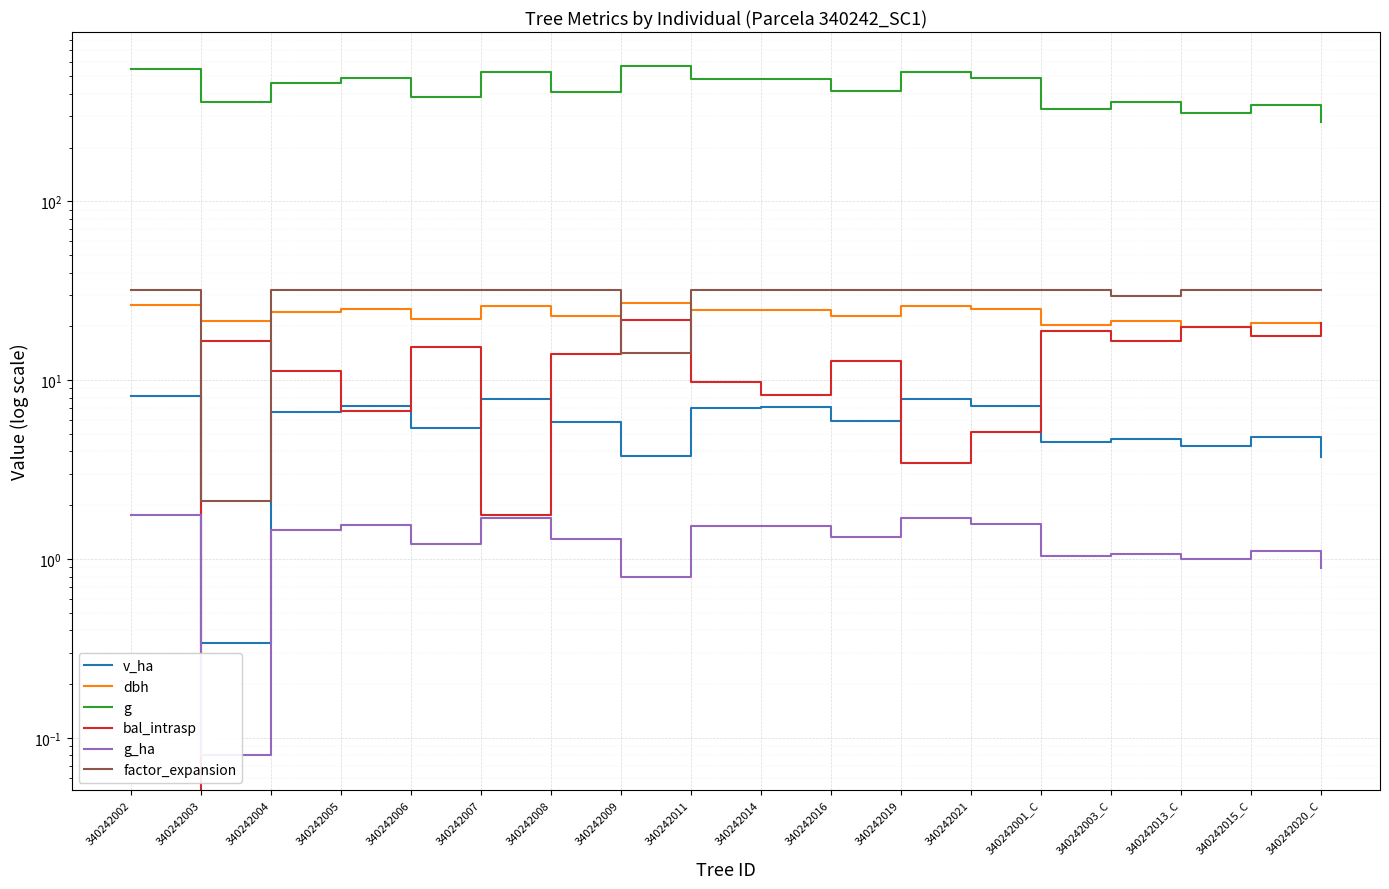

What is the label of the 9th point from the right?

340242014